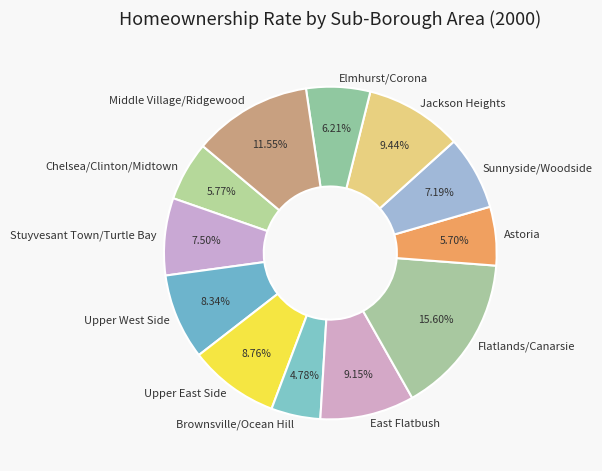

Combined, what portion of the pie is Sunnyside/Woodside and Chelsea/Clinton/Midtown?

13.0%